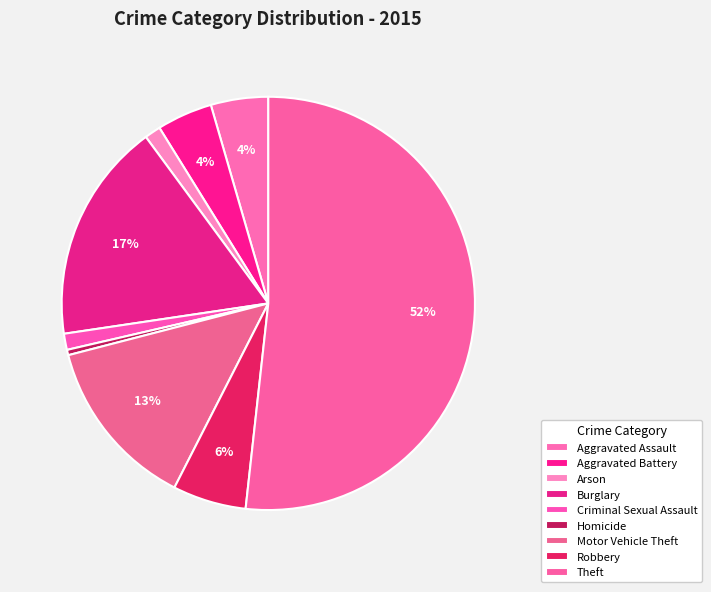

Is the sum of Arson and Aggravated Assault greater than half?

No